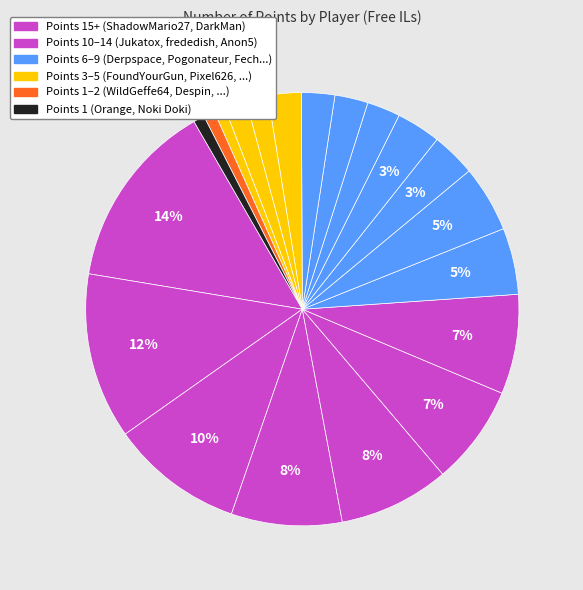

Is there a majority slice in this chart?

No